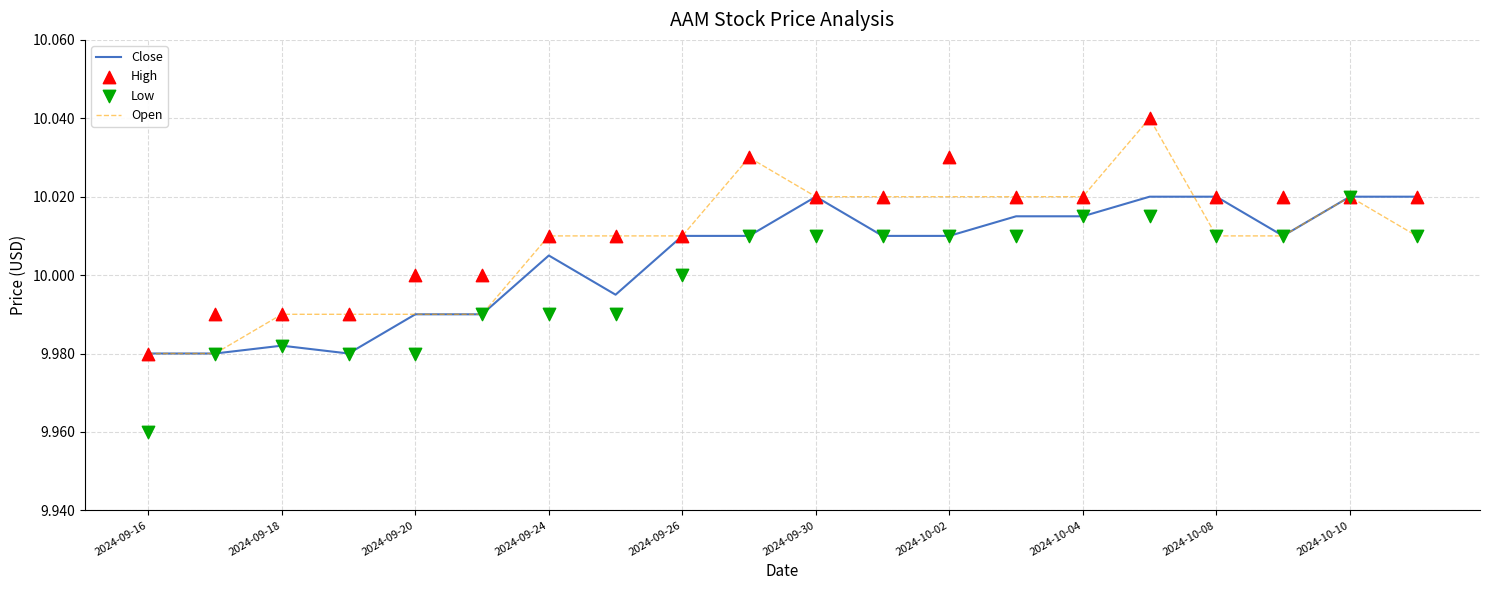

Which series reaches the minimum Y coordinate?

Low